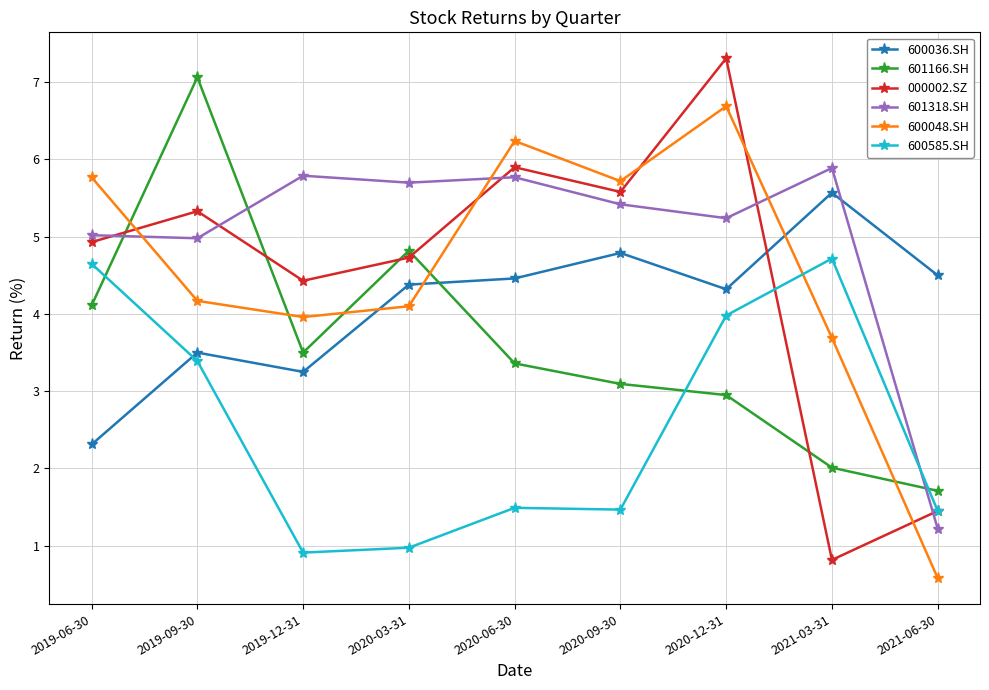

What is the label of the 7th point from the right?

2019-12-31